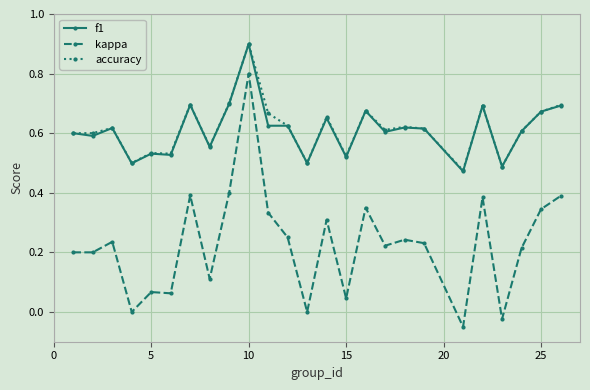

True or false: accuracy and kappa intersect in this chart.

False